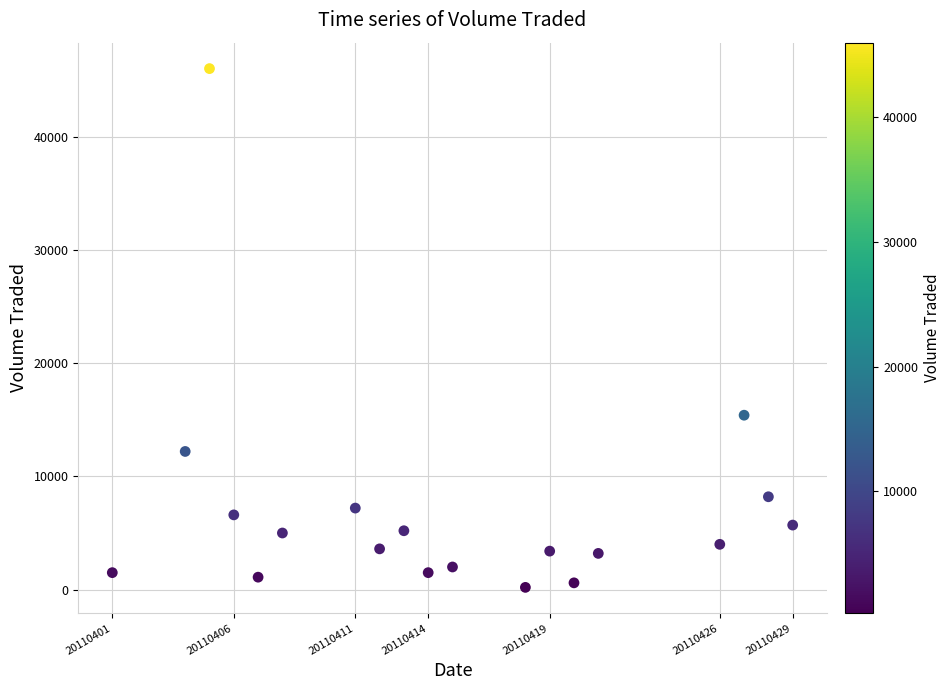

What is the range of X values (max minus min)?

28